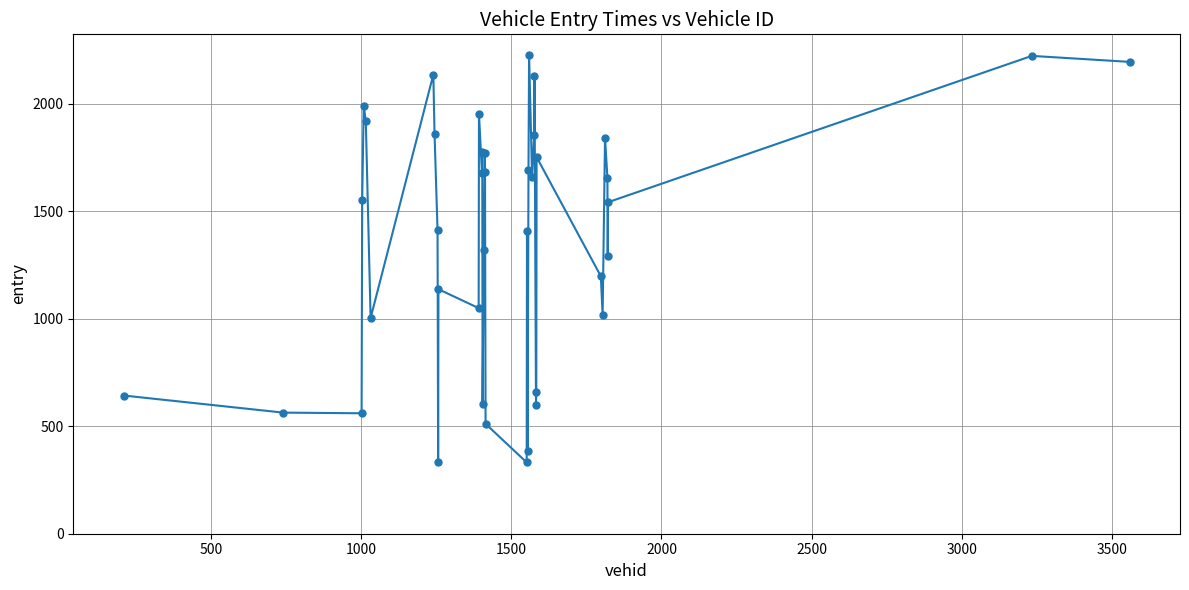

What is the greatest value displayed?

2228.9